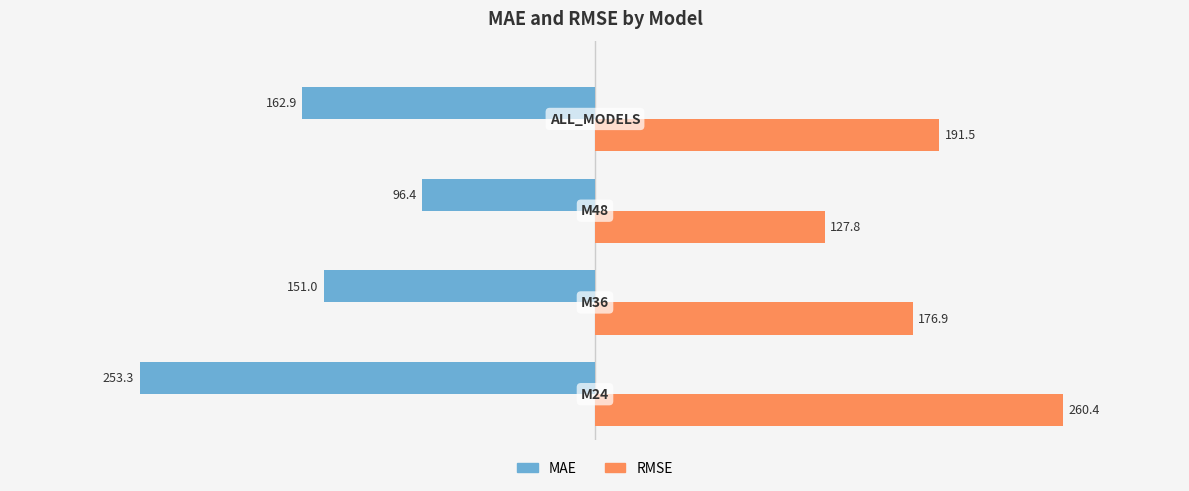

List the series in order of their overall mean, highest first.

RMSE, MAE